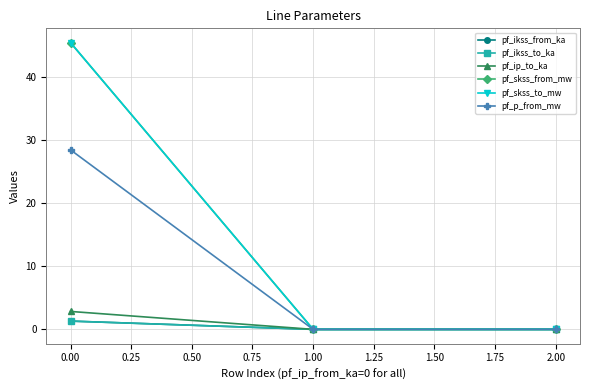

Reading right to left, what are all the values shown in this chart?

pf_ikss_from_ka: 0.0	0.0	1.3
pf_ikss_to_ka: 0.0	0.0	1.3
pf_ip_to_ka: 0.0	0.0	2.8
pf_skss_from_mw: 0.0	0.0	45.4
pf_skss_to_mw: 0.0	0.0	45.4
pf_p_from_mw: 0.0	0.0	28.4